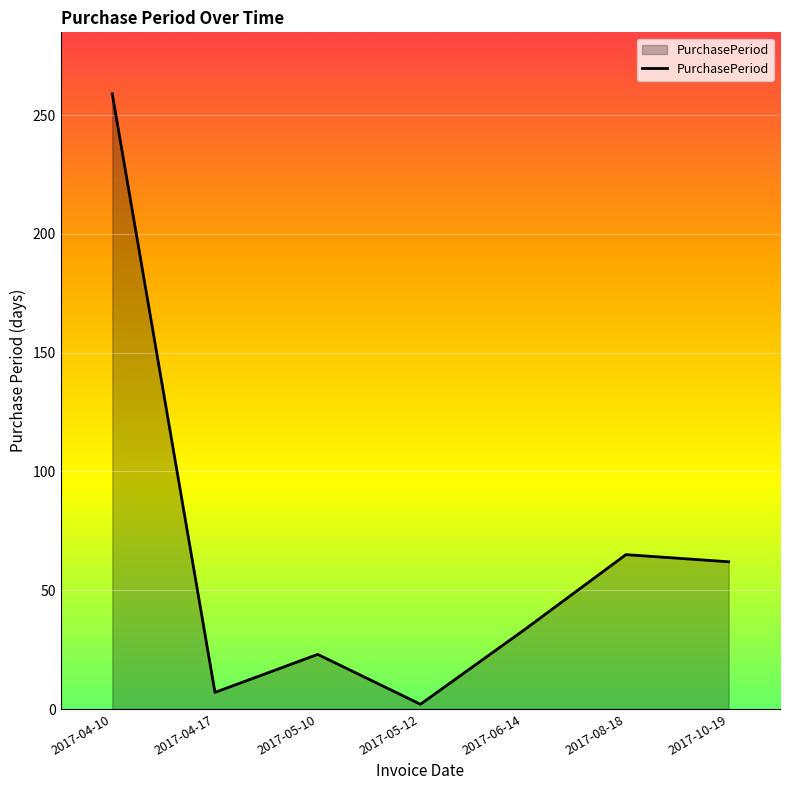

The chart shows a value of 23 at 2017-05-10. True or false?

True